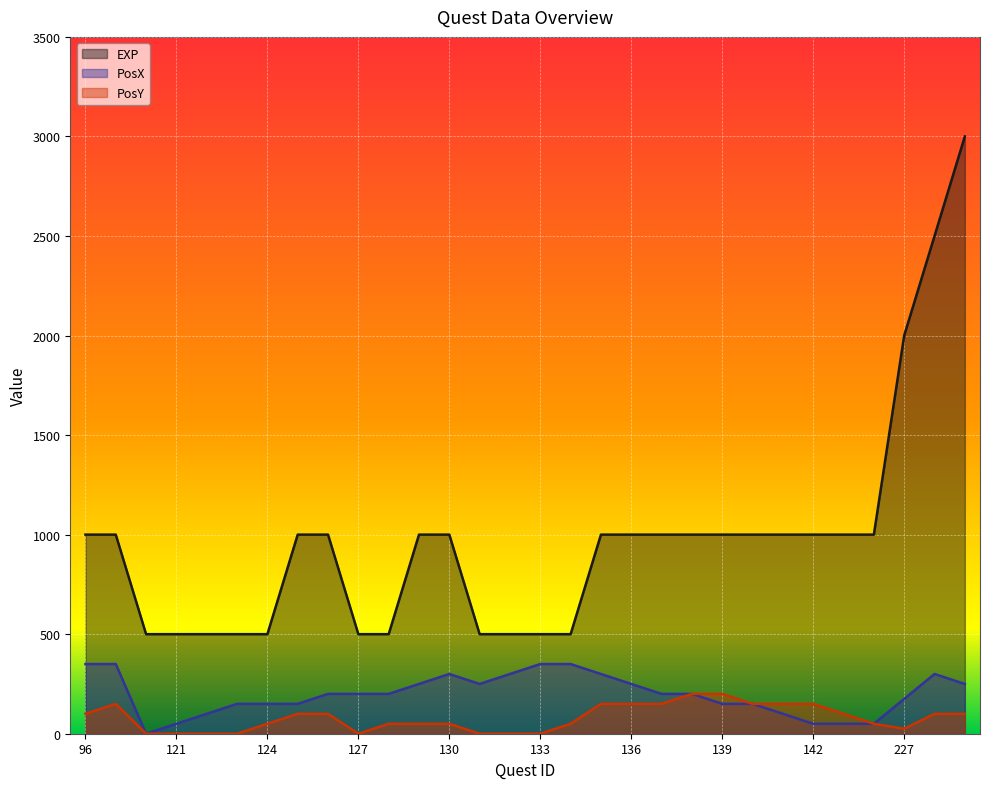

What is the average value of the PosX series?

198